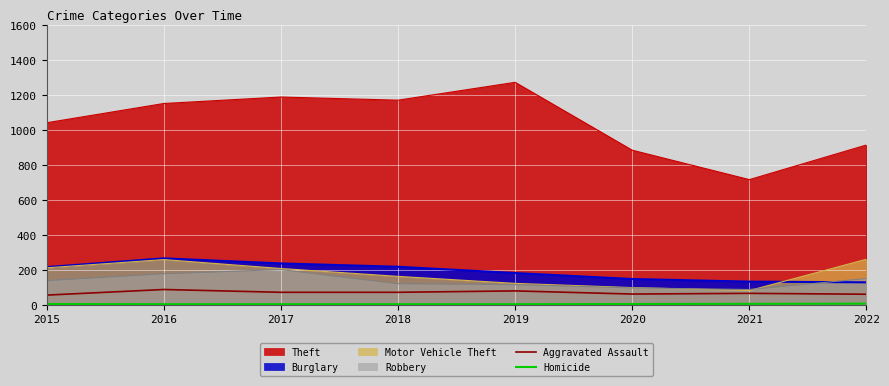

Which series has the largest range (max minus min)?

Theft